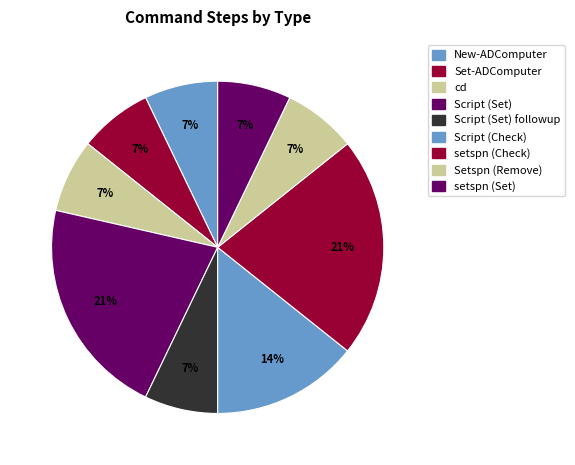

Which category has the smallest portion of the pie?

New-ADComputer